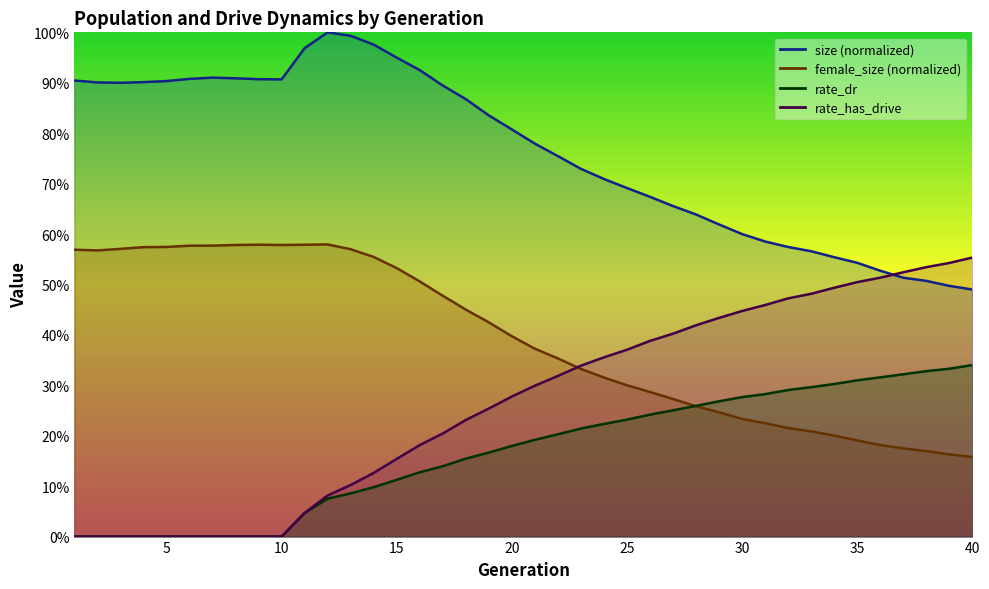

Reading left to right, list all the values displayed in this chart.

size: 0.9	0.9	0.9	0.9	0.9	0.9	0.9	0.9	0.9	0.9	1.0	1.0	1.0	1.0	0.9	0.9	0.9	0.9	0.8	0.8	0.8	0.8	0.7	0.7	0.7	0.7	0.7	0.6	0.6	0.6	0.6	0.6	0.6	0.6	0.5	0.5	0.5	0.5	0.5	0.5
female_size: 0.6	0.6	0.6	0.6	0.6	0.6	0.6	0.6	0.6	0.6	0.6	0.6	0.6	0.6	0.5	0.5	0.5	0.5	0.4	0.4	0.4	0.4	0.3	0.3	0.3	0.3	0.3	0.3	0.2	0.2	0.2	0.2	0.2	0.2	0.2	0.2	0.2	0.2	0.2	0.2
rate_dr: 0.0	0.0	0.0	0.0	0.0	0.0	0.0	0.0	0.0	0.0	0.0	0.1	0.1	0.1	0.1	0.1	0.1	0.2	0.2	0.2	0.2	0.2	0.2	0.2	0.2	0.2	0.3	0.3	0.3	0.3	0.3	0.3	0.3	0.3	0.3	0.3	0.3	0.3	0.3	0.3
rate_has_drive: 0.0	0.0	0.0	0.0	0.0	0.0	0.0	0.0	0.0	0.0	0.0	0.1	0.1	0.1	0.2	0.2	0.2	0.2	0.3	0.3	0.3	0.3	0.3	0.4	0.4	0.4	0.4	0.4	0.4	0.4	0.5	0.5	0.5	0.5	0.5	0.5	0.5	0.5	0.5	0.6